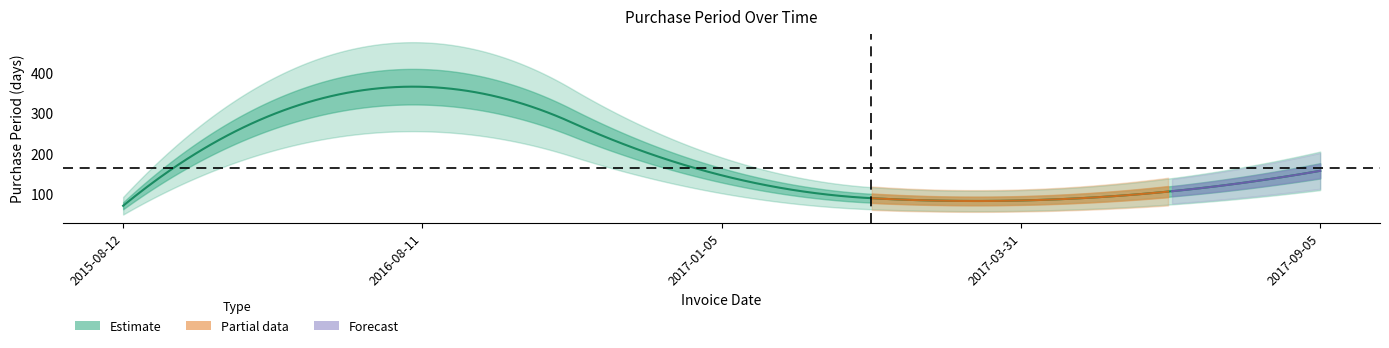

Rank the categories by value from highest to lowest.

2016-08-11, 2017-09-05, 2017-01-05, 2017-03-31, 2015-08-12